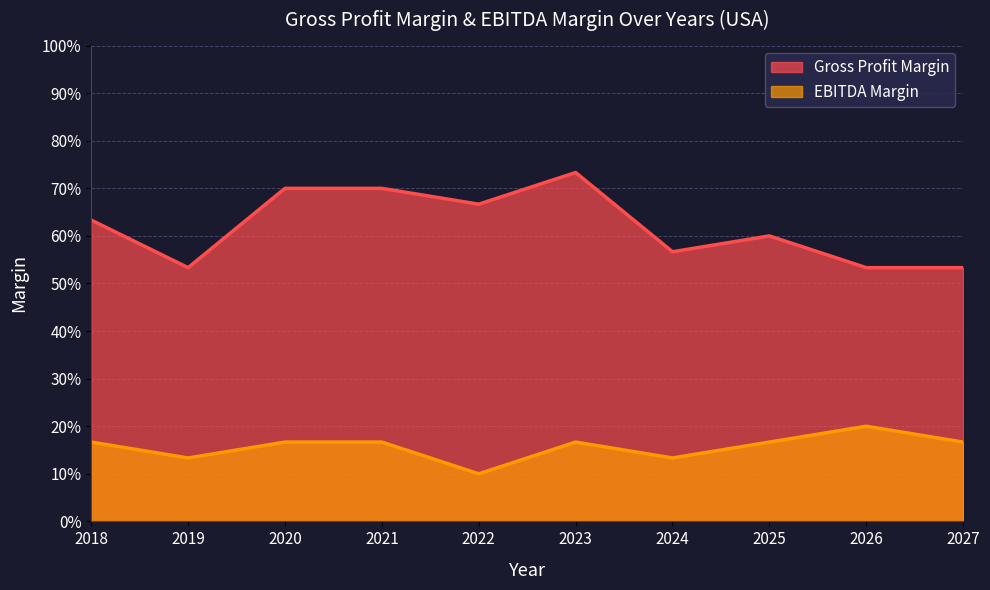

What are all the series names shown in the legend?

Gross Profit Margin, EBITDA Margin